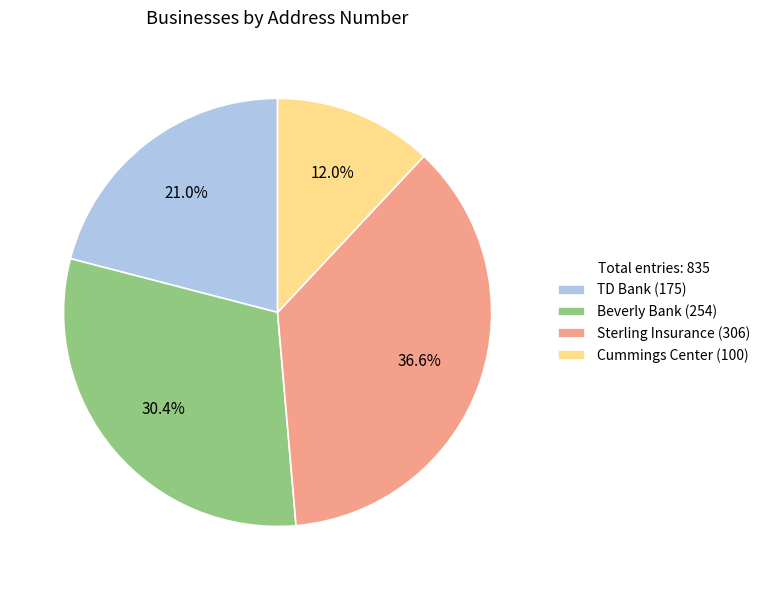

What percentage is the Cummings Center slice, to the nearest percent?

12%